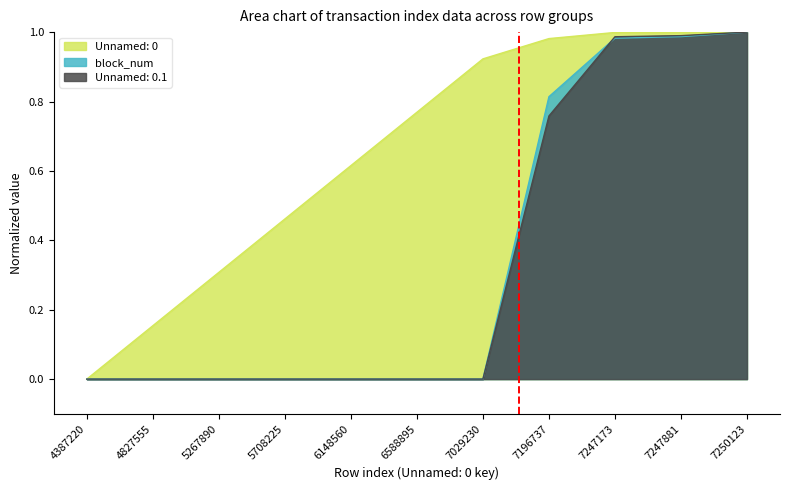

What is the difference between the highest and lowest values at 4827555?

0.2